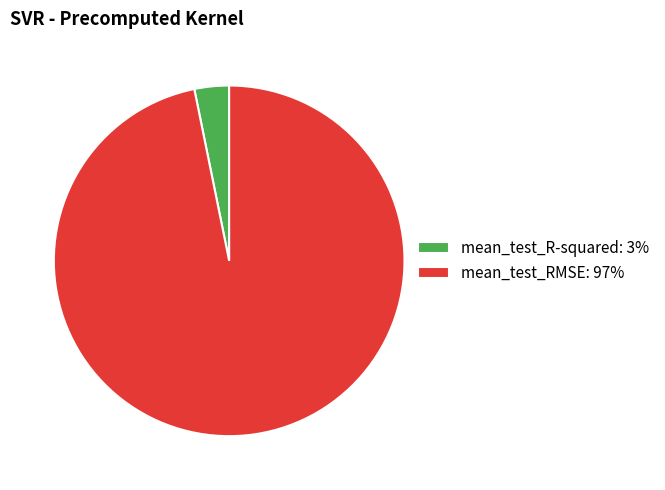

Is there a majority slice in this chart?

Yes